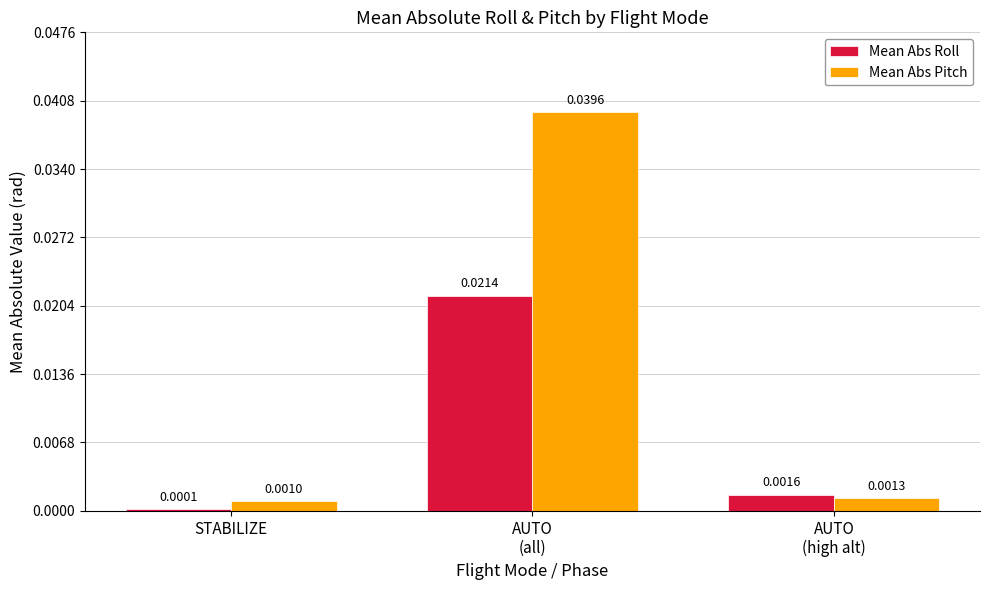

How many groups of bars are there?

3